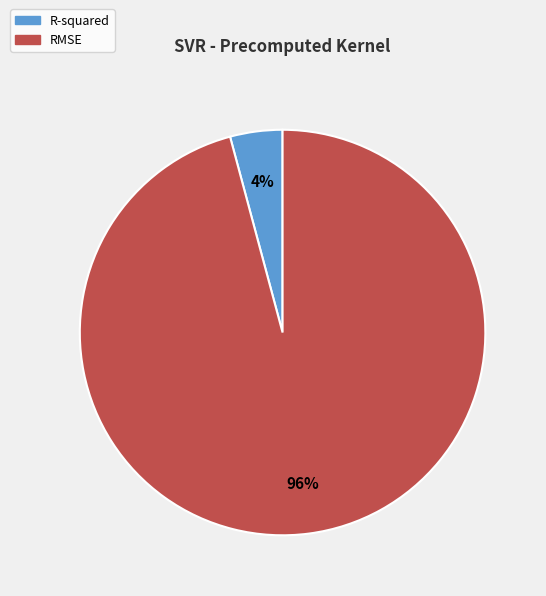

How many segments does this pie chart have?

2